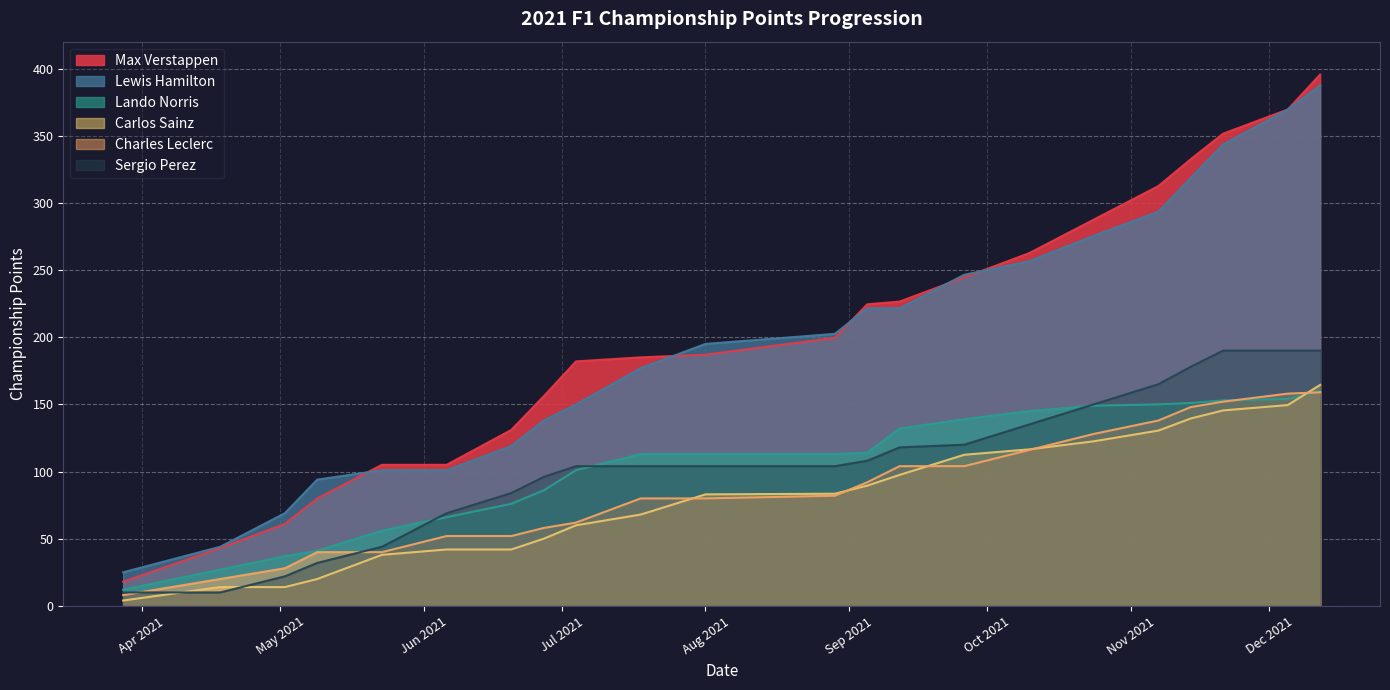

What is the difference between the Carlos Sainz values at 2021-08-29 and 2021-04-18?

69.5